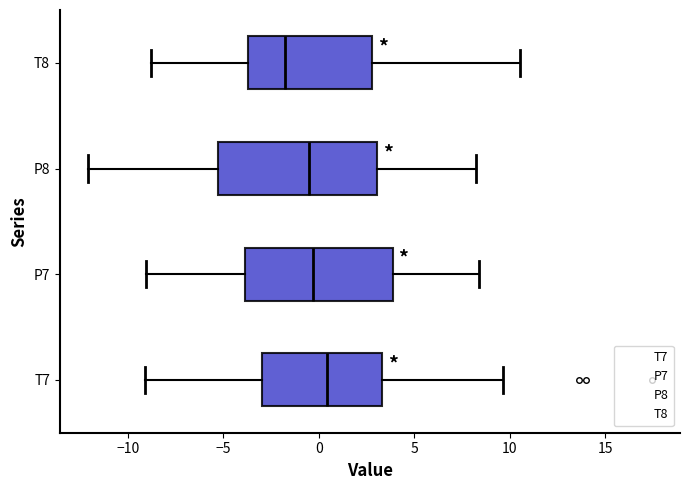

Reading bottom to top, read every box against the x-axis: the position of its median line, the range the box covers, and the ends of its whiskers. The values are not printed on the chart, so give them approximately, as read against the axis.

T7: median 0.5, box -3.0 to 3.5, whiskers -9.0 to 9.5
P7: median -0.5, box -4.0 to 4.0, whiskers -9.0 to 8.5
P8: median -0.5, box -5.5 to 3.0, whiskers -12.0 to 8.0
T8: median -2.0, box -3.5 to 3.0, whiskers -9.0 to 10.5